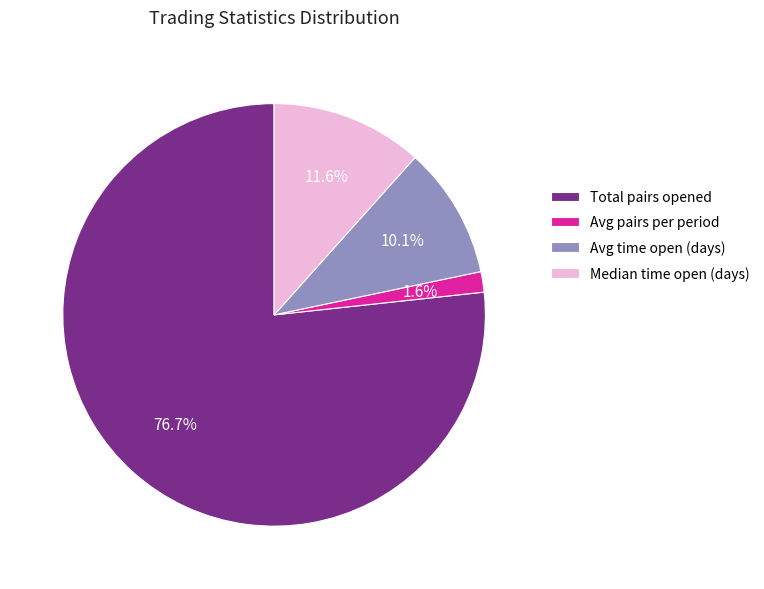

Which slice is the largest?

Total pairs opened